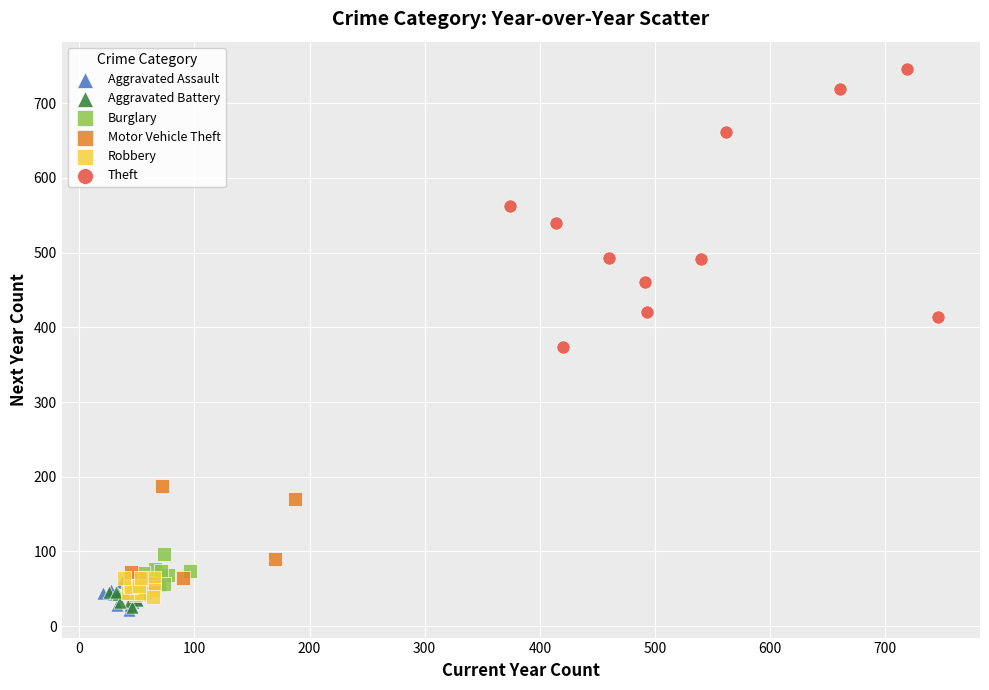

Which series has the widest spread of Y values?

Theft